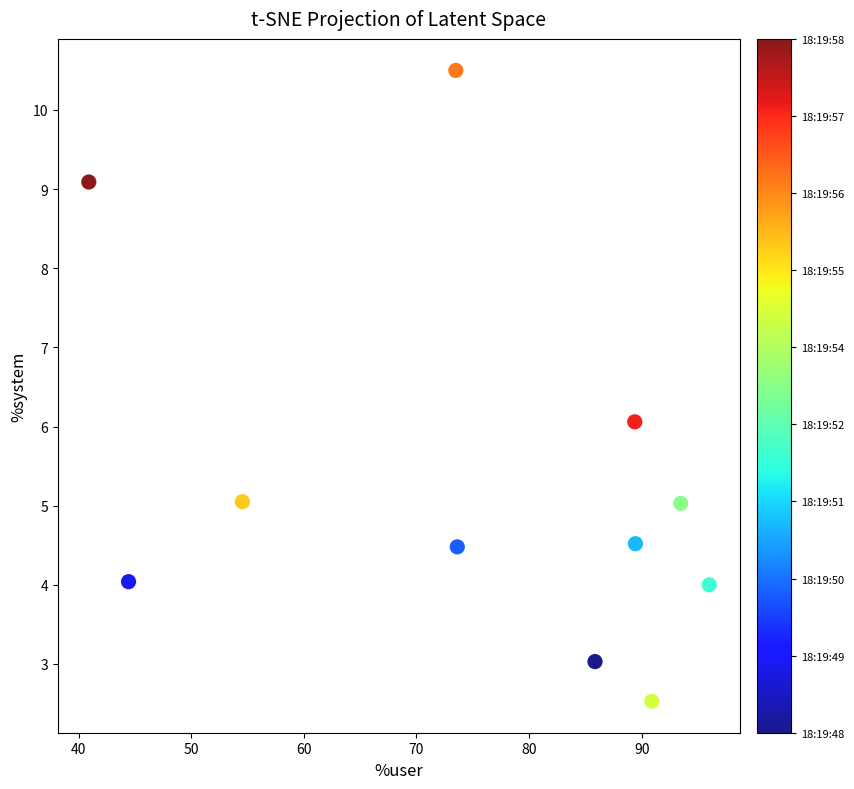

What is the range of X values (max minus min)?

55.1